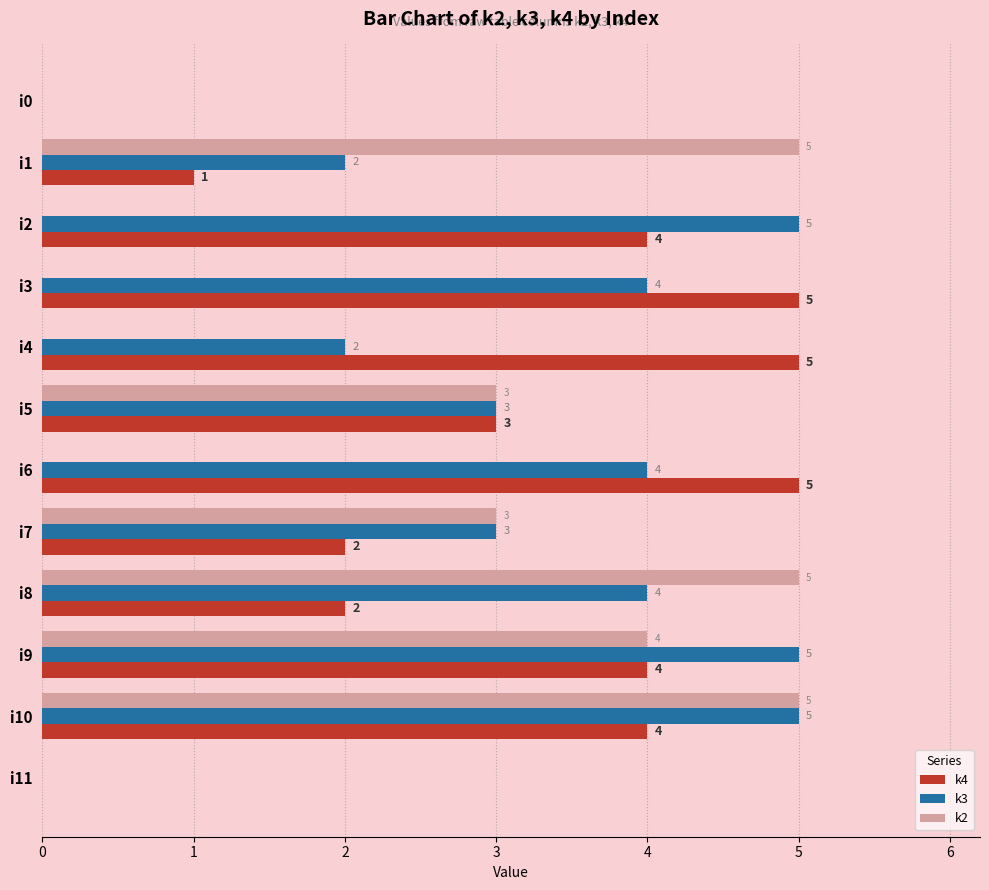

The value of k2 at i4 is -2. True or false?

False